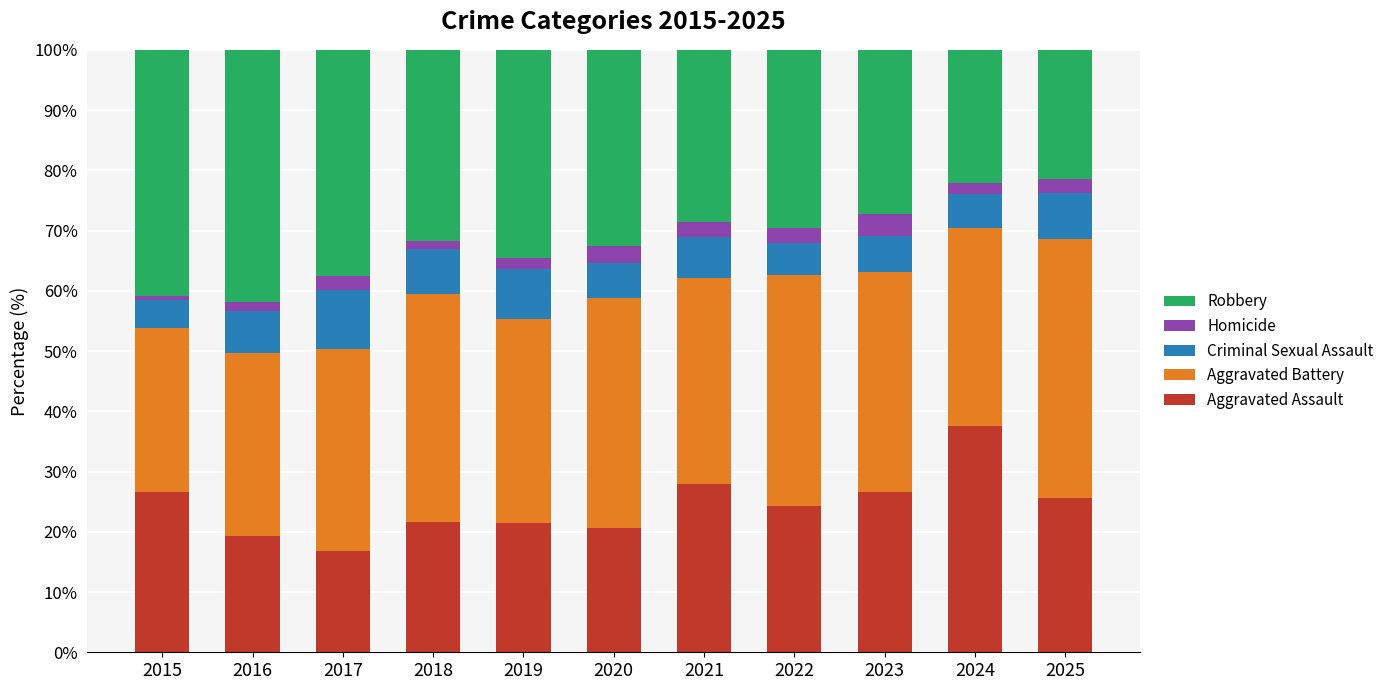

What is the total value across all series at 2022?

100.0